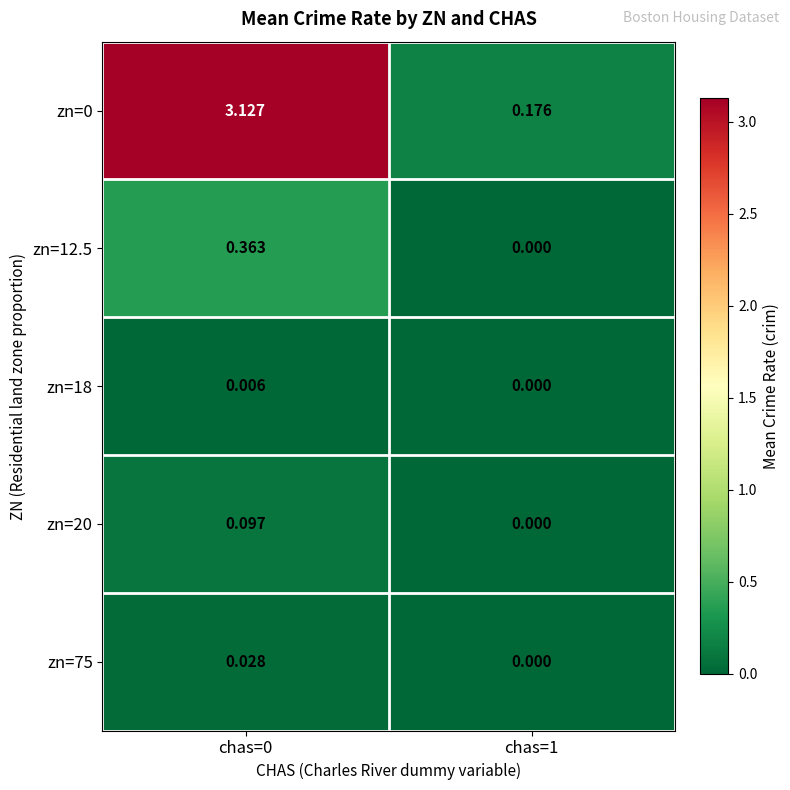

Is the value of zn=20 at chas=1 greater than the value of zn=18 at chas=0?

No